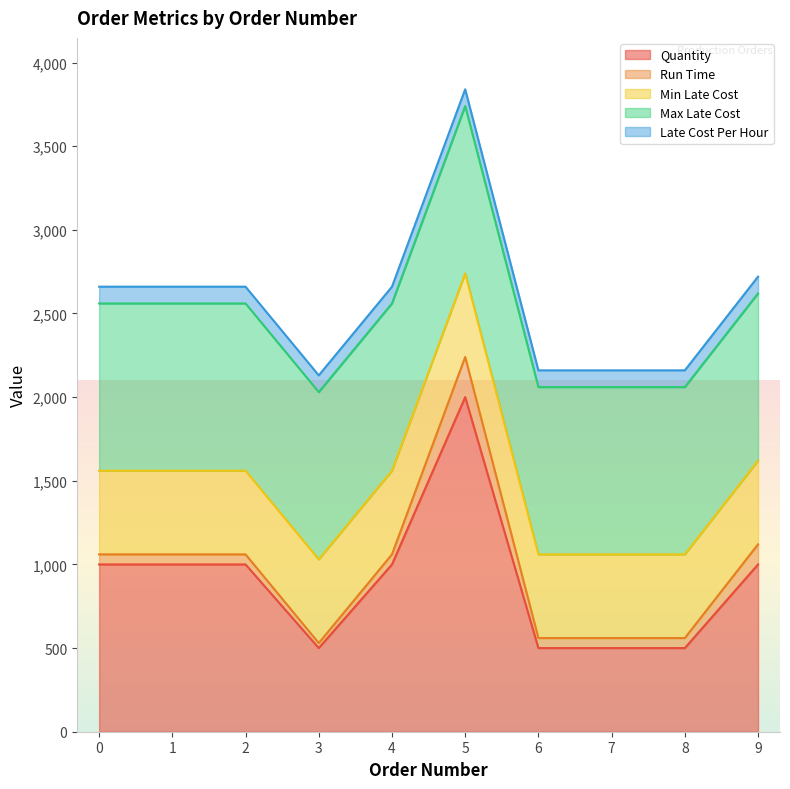

What are all the series names shown in the legend?

Quantity, Run Time, Min Late Cost, Max Late Cost, Late Cost Per Hour